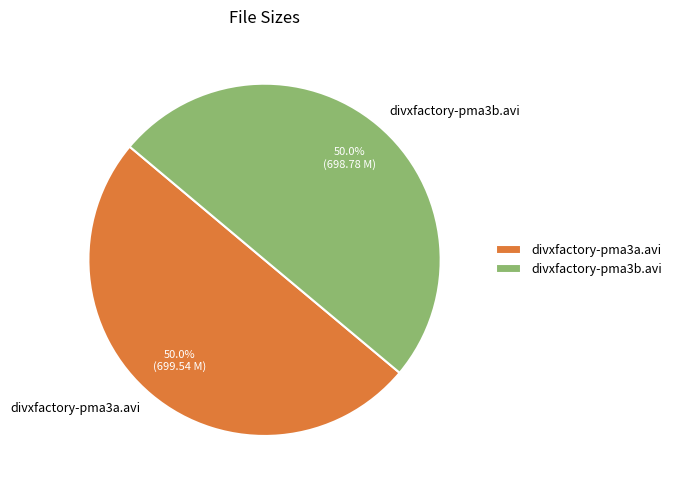

What is the ratio of the value at divxfactory-pma3a.avi to the value at divxfactory-pma3b.avi?

1.0